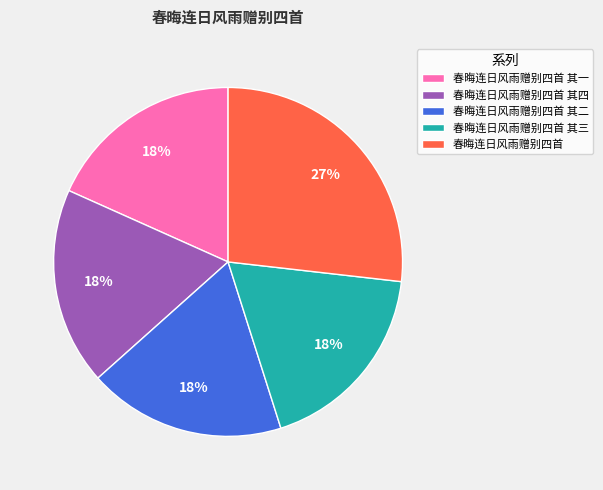

To the nearest percent, what is the combined percentage of 春晦连日风雨赠别四首 and 春晦连日风雨赠别四首 其一?

45%